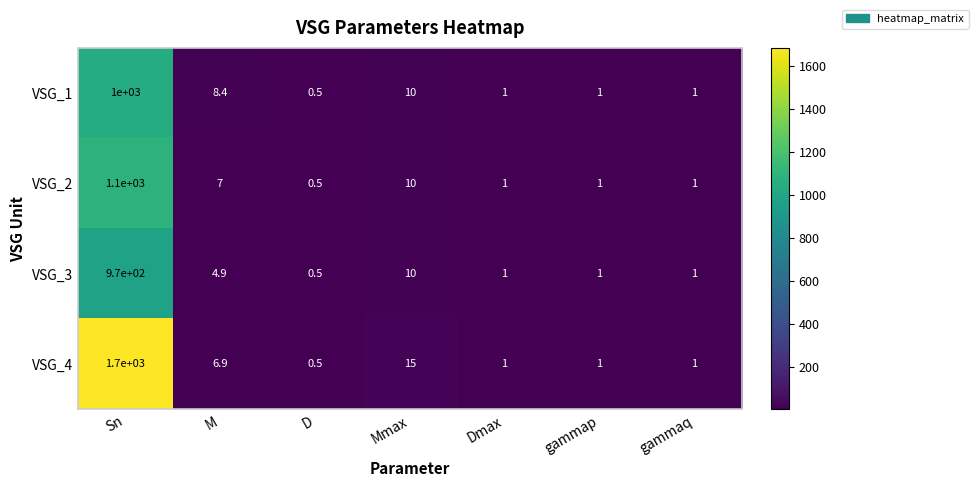

The VSG_2 series shows 0.6 at gammaq. True or false?

False